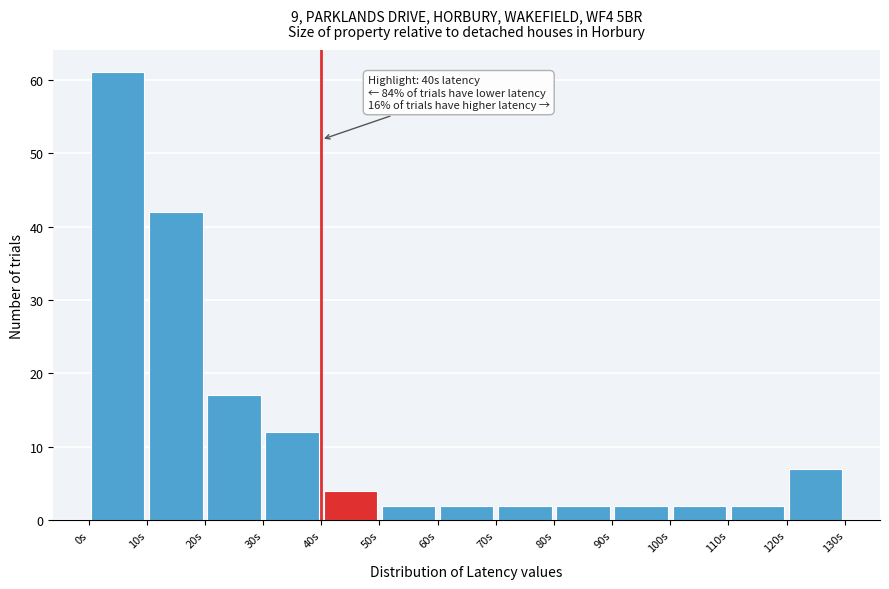

Over which range of the x-axis is the bar tallest?

0 to 10